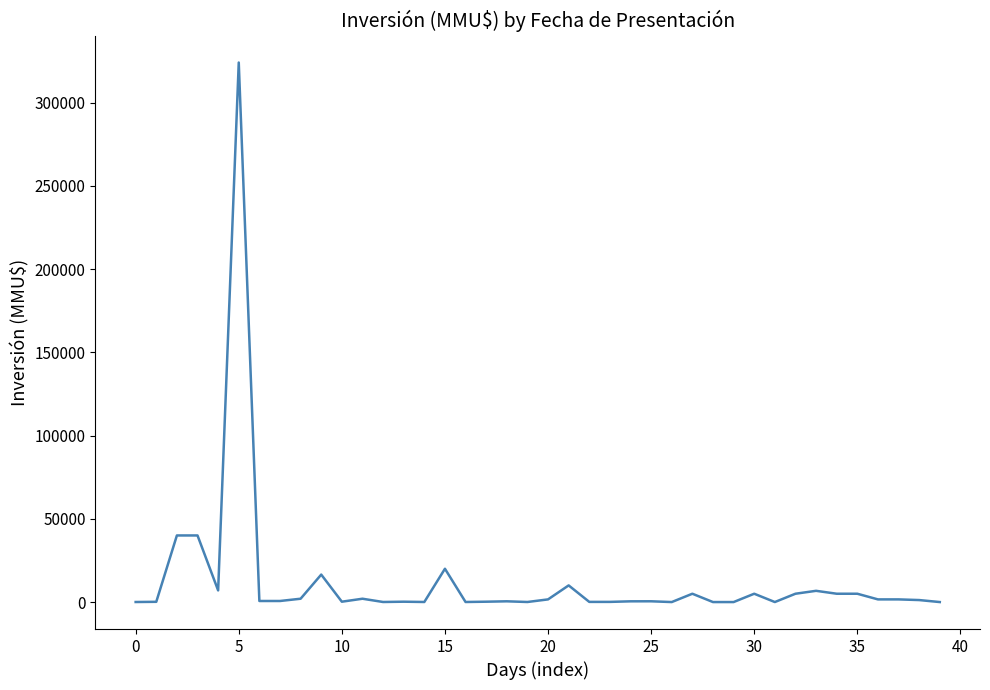

What is the greatest value displayed?

324020